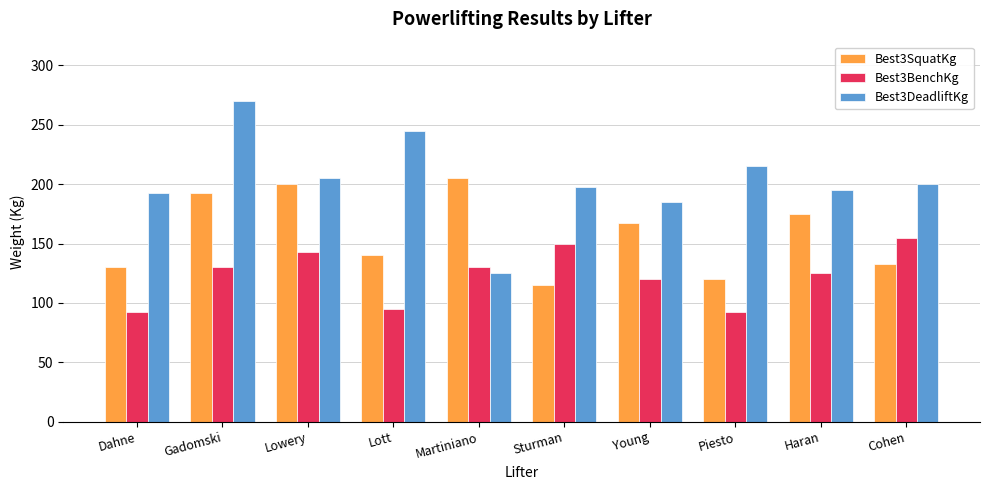

What is the difference between the Best3BenchKg values at Martiniano and Lott?

35.0